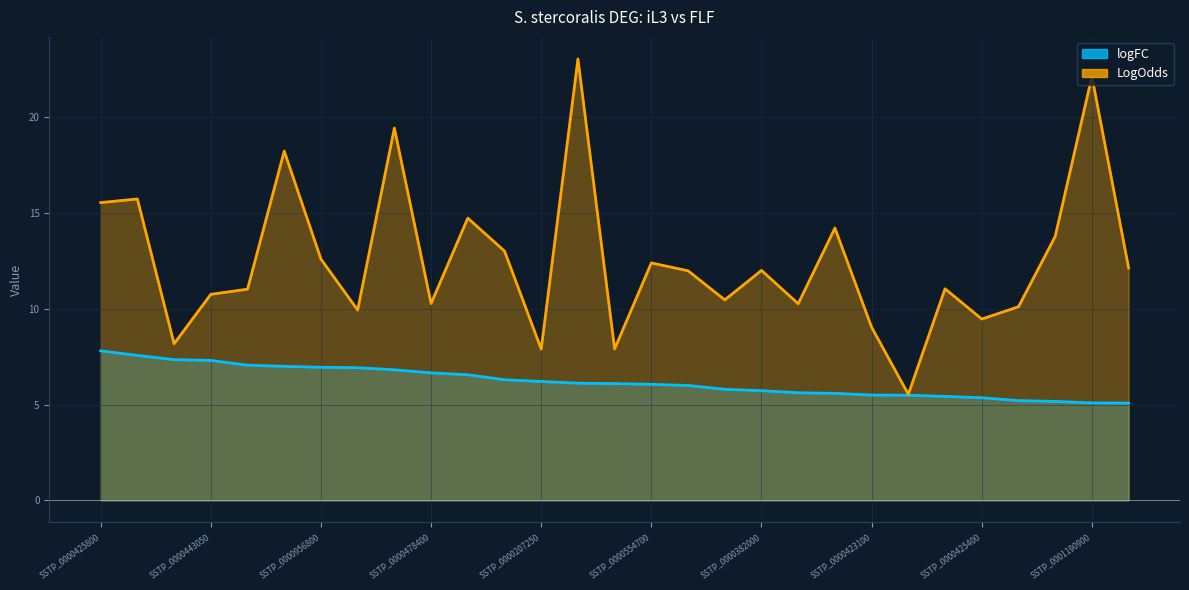

What position from the left is SSTP_0000443050?

4